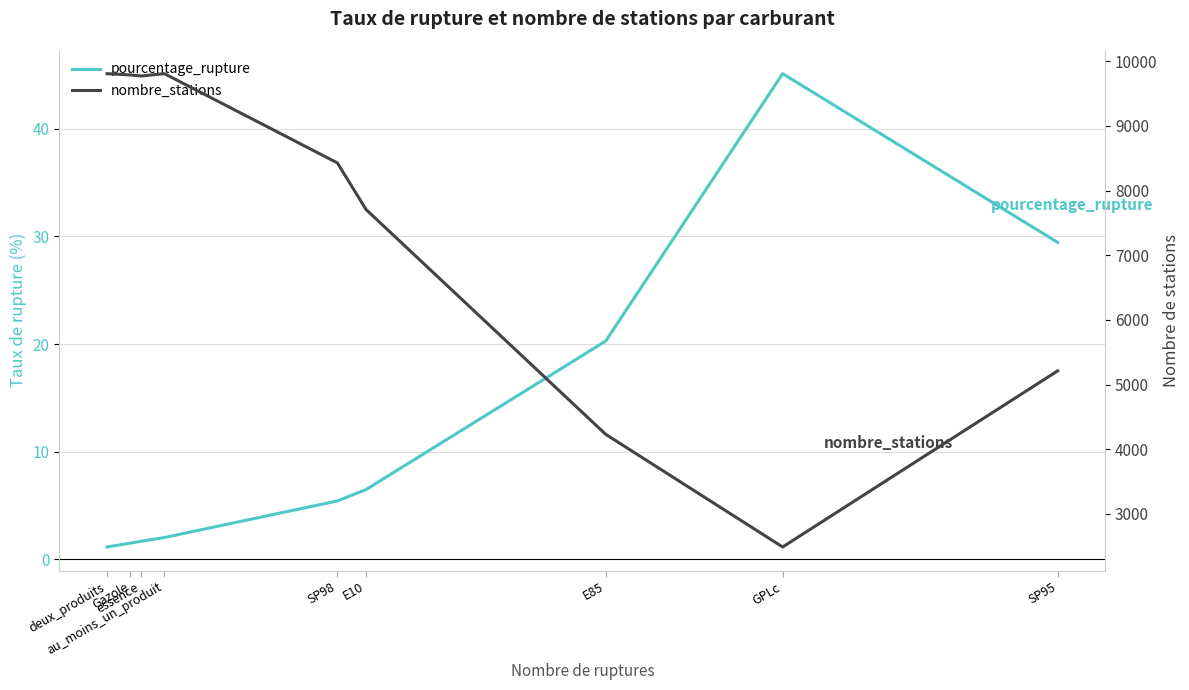

Between deux_produits and SP95, which is larger?

SP95